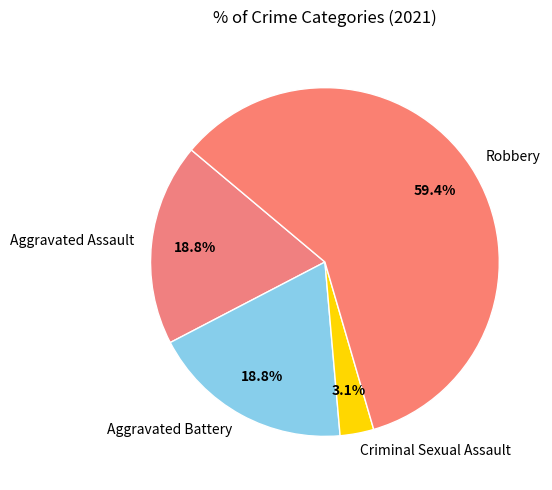

Is there any slice that represents more than half of the pie?

Yes